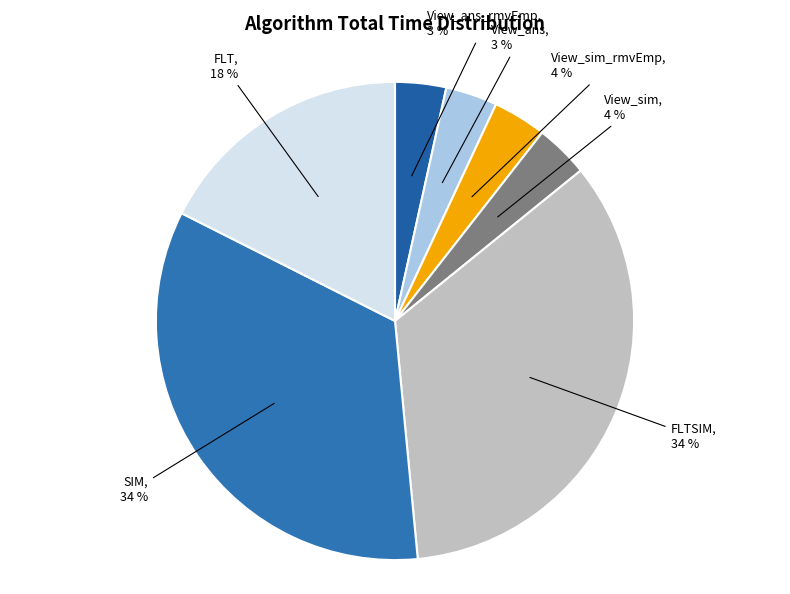

How many segments does this pie chart have?

7